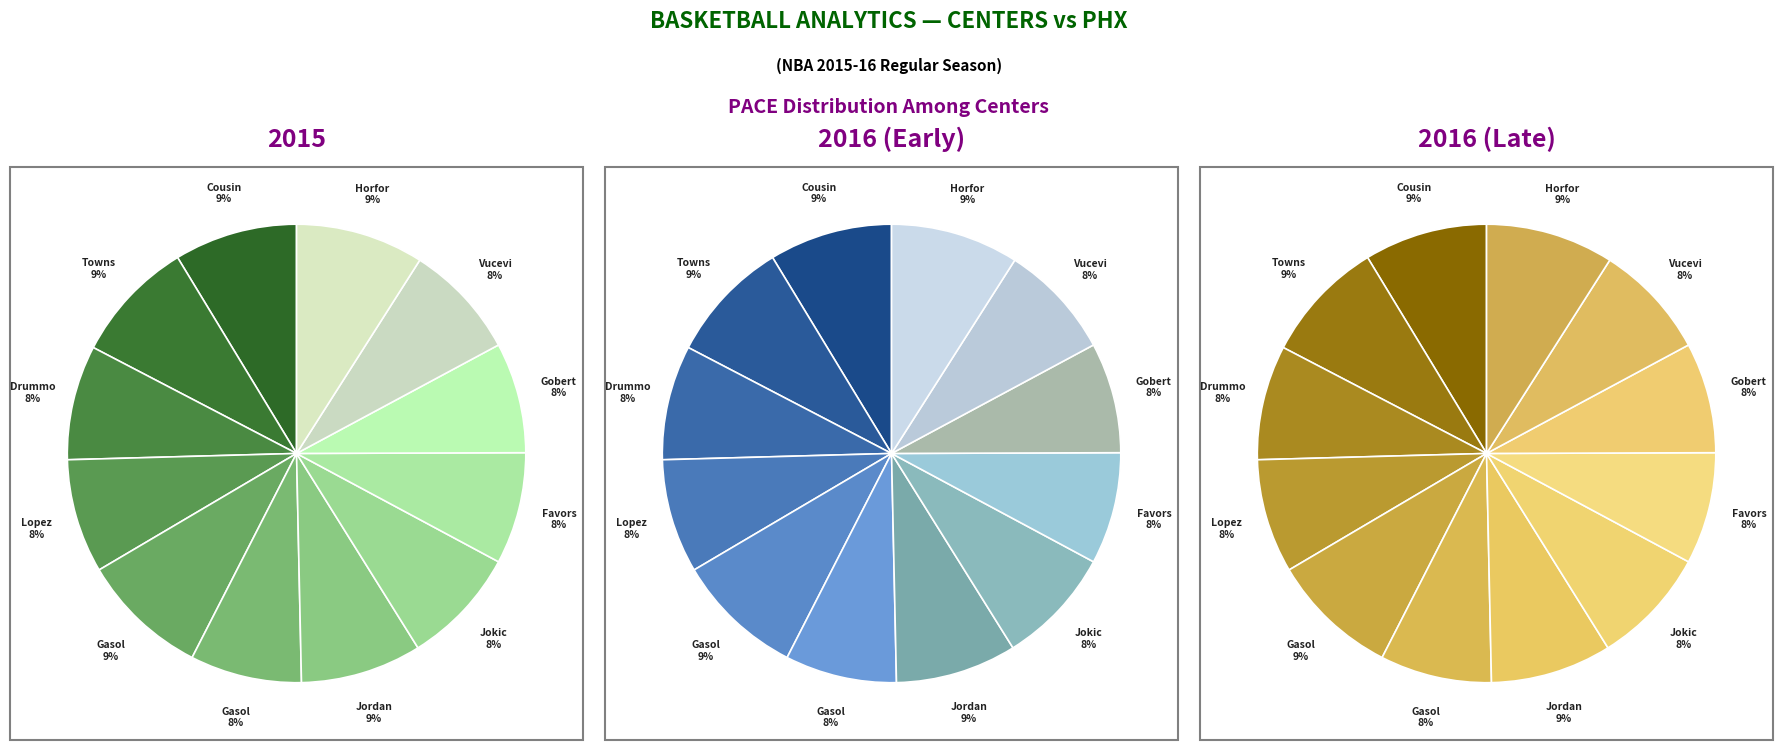

Which category has the biggest portion of the pie?

Al Horford